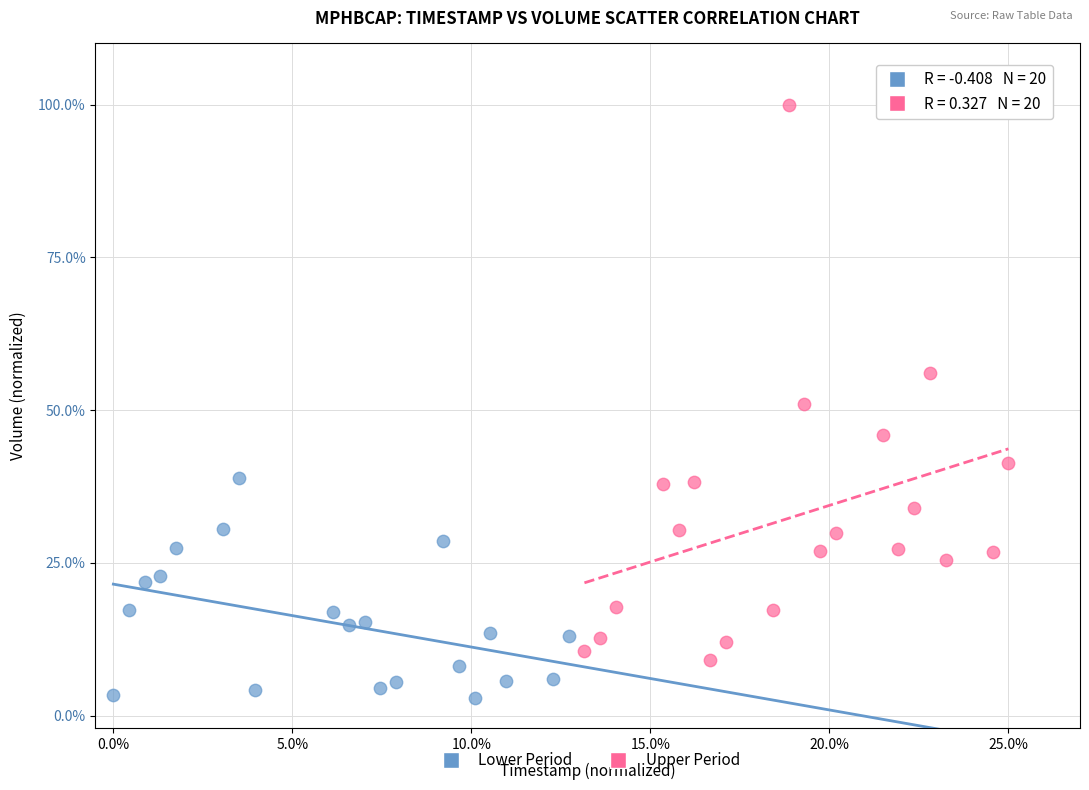

Which series has the widest spread of Y values?

Upper Period